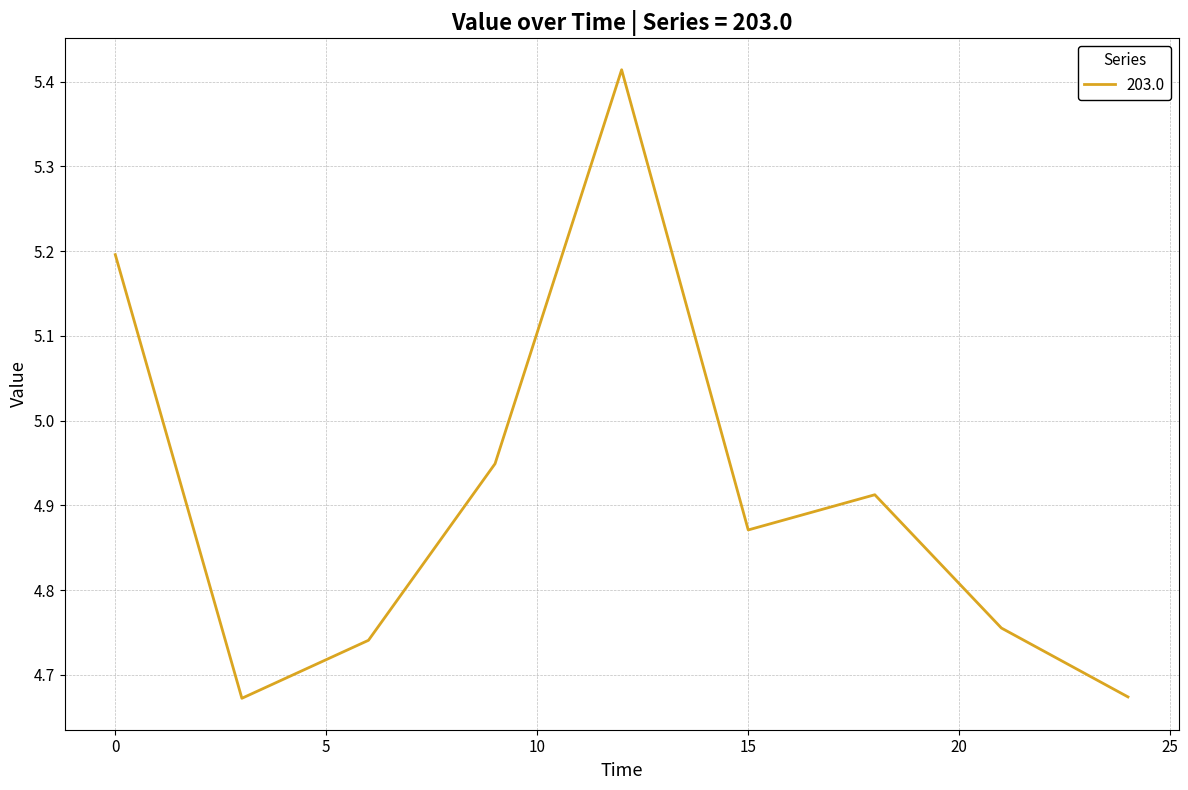

What is the difference between the maximum and minimum values?

0.7